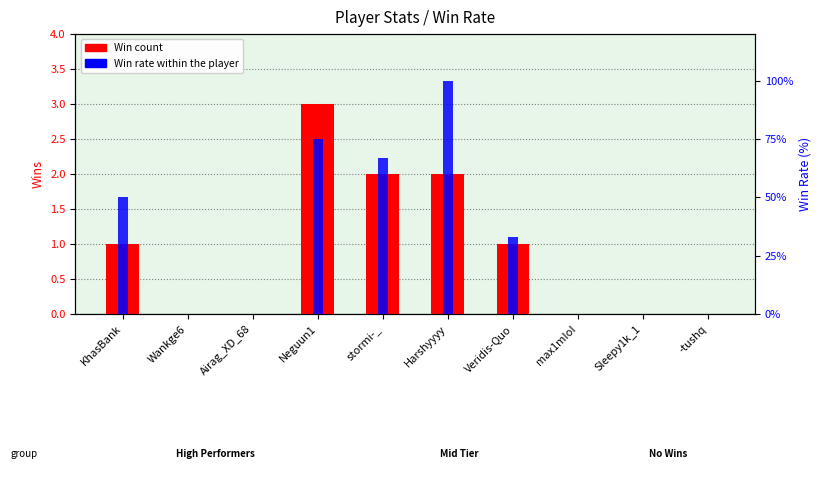

Rank the series at -tushq from lowest to highest value.

Win, Rate (%)